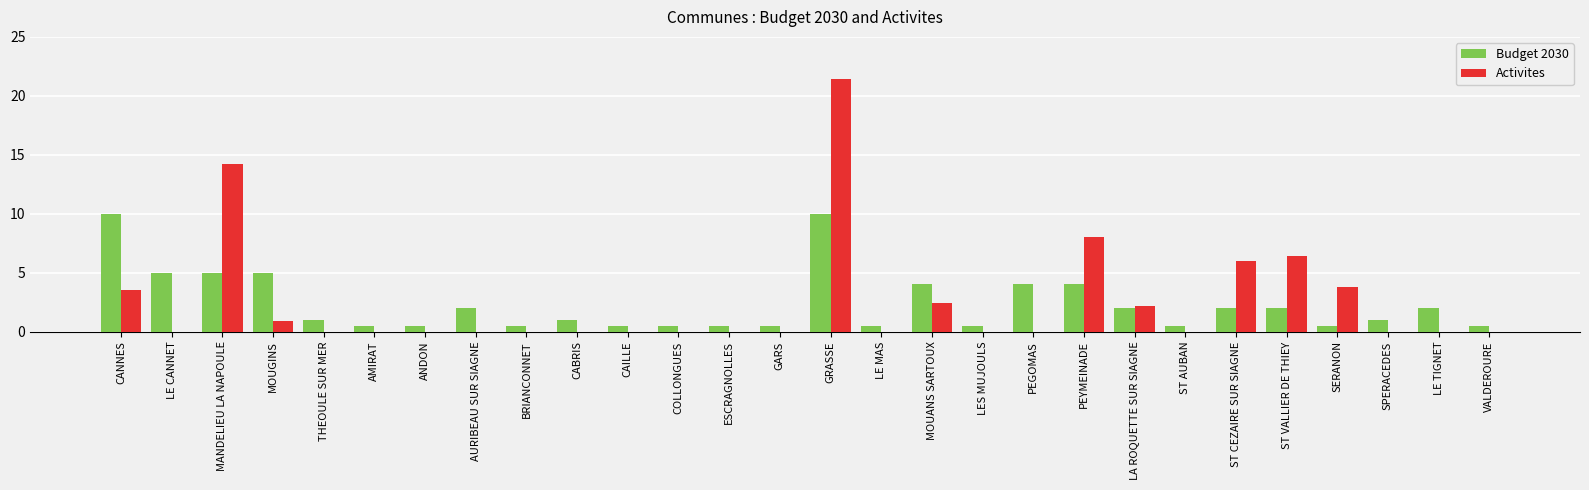

Reading right to left, list all the values displayed in this chart.

Budget 2030: VALDEROURE=0.5	LE TIGNET=2.0	SPERACEDES=1.0	SERANON=0.5	ST VALLIER DE THIEY=2.0	ST CEZAIRE SUR SIAGNE=2.0	ST AUBAN=0.5	LA ROQUETTE SUR SIAGNE=2.0	PEYMEINADE=4.0	PEGOMAS=4.0	LES MUJOULS=0.5	MOUANS SARTOUX=4.0	LE MAS=0.5	GRASSE=10.0	GARS=0.5	ESCRAGNOLLES=0.5	COLLONGUES=0.5	CAILLE=0.5	CABRIS=1.0	BRIANCONNET=0.5	AURIBEAU SUR SIAGNE=2.0	ANDON=0.5	AMIRAT=0.5	THEOULE SUR MER=1.0	MOUGINS=5.0	MANDELIEU LA NAPOULE=5.0	LE CANNET=5.0	CANNES=10.0
Activites: VALDEROURE=0.0	LE TIGNET=0.0	SPERACEDES=0.0	SERANON=3.8	ST VALLIER DE THIEY=6.4	ST CEZAIRE SUR SIAGNE=6.0	ST AUBAN=0.0	LA ROQUETTE SUR SIAGNE=2.2	PEYMEINADE=8.0	PEGOMAS=0.0	LES MUJOULS=0.0	MOUANS SARTOUX=2.4	LE MAS=0.0	GRASSE=21.4	GARS=0.0	ESCRAGNOLLES=0.0	COLLONGUES=0.0	CAILLE=0.0	CABRIS=0.0	BRIANCONNET=0.0	AURIBEAU SUR SIAGNE=0.0	ANDON=0.0	AMIRAT=0.0	THEOULE SUR MER=0.0	MOUGINS=0.9	MANDELIEU LA NAPOULE=14.2	LE CANNET=0.0	CANNES=3.5